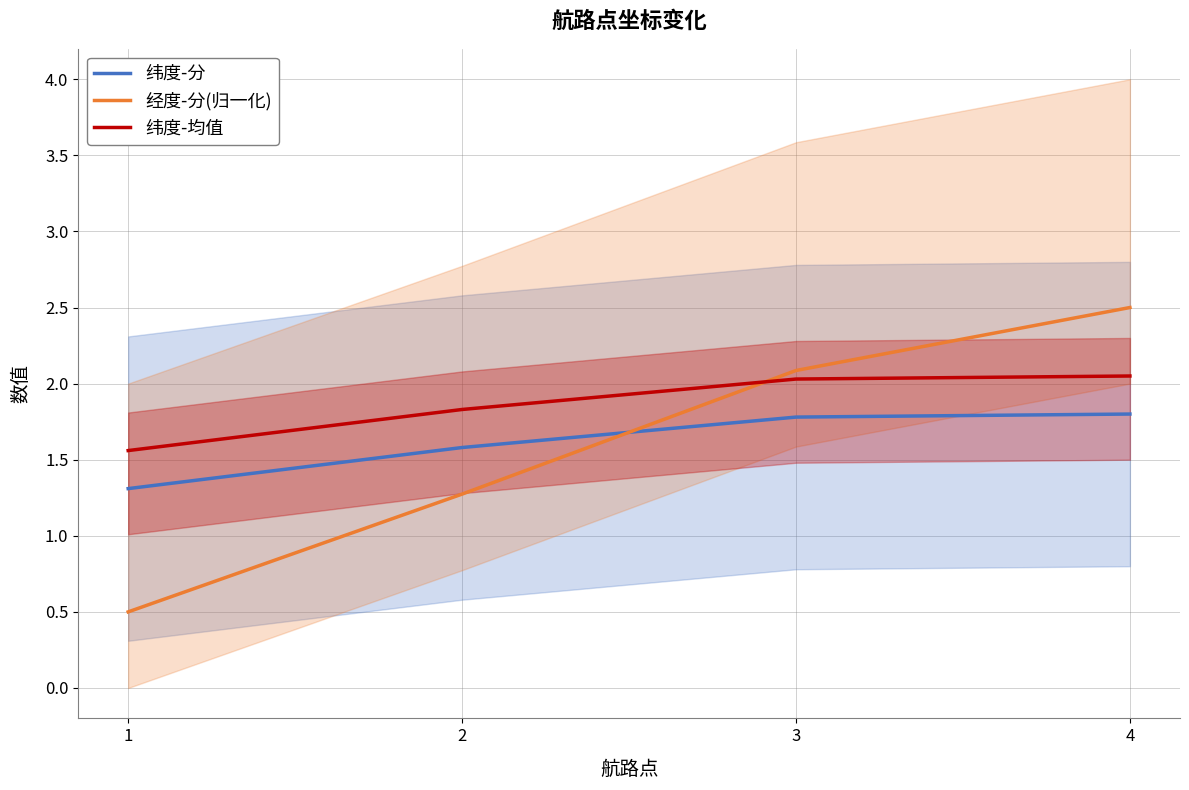

What is the difference between the highest and lowest values at 2?

0.6